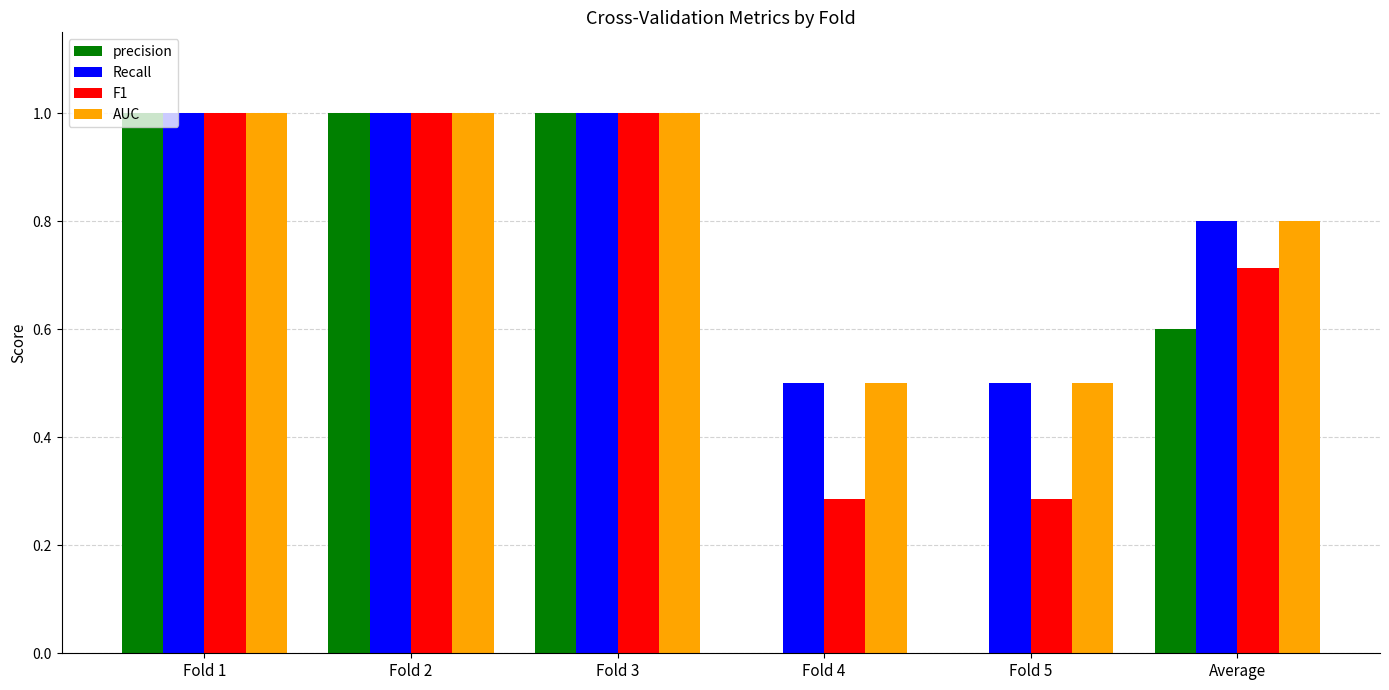

What is the greatest value displayed?

1.0